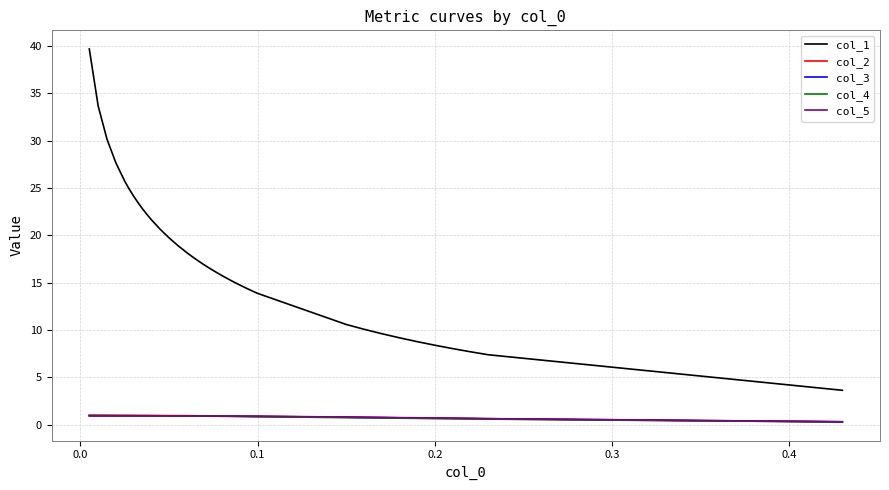

Which series has the widest spread of values?

col_1